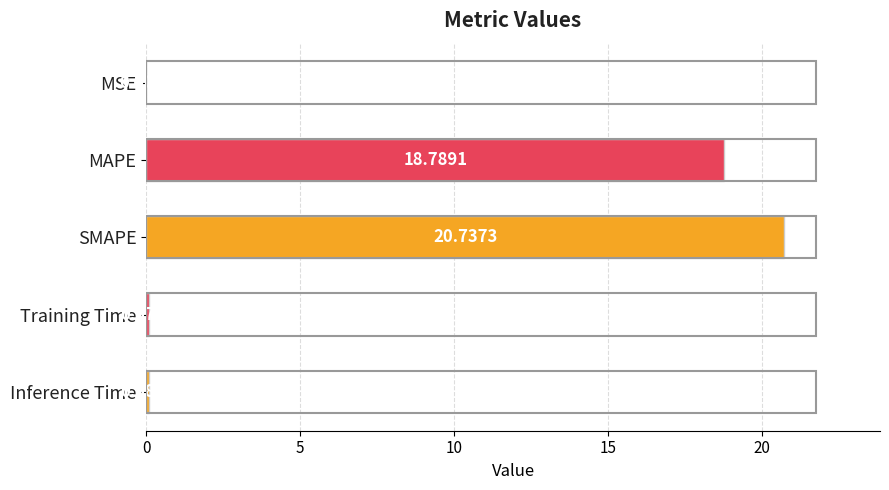

What is the sum of the values at MAPE and Training Time?

18.9